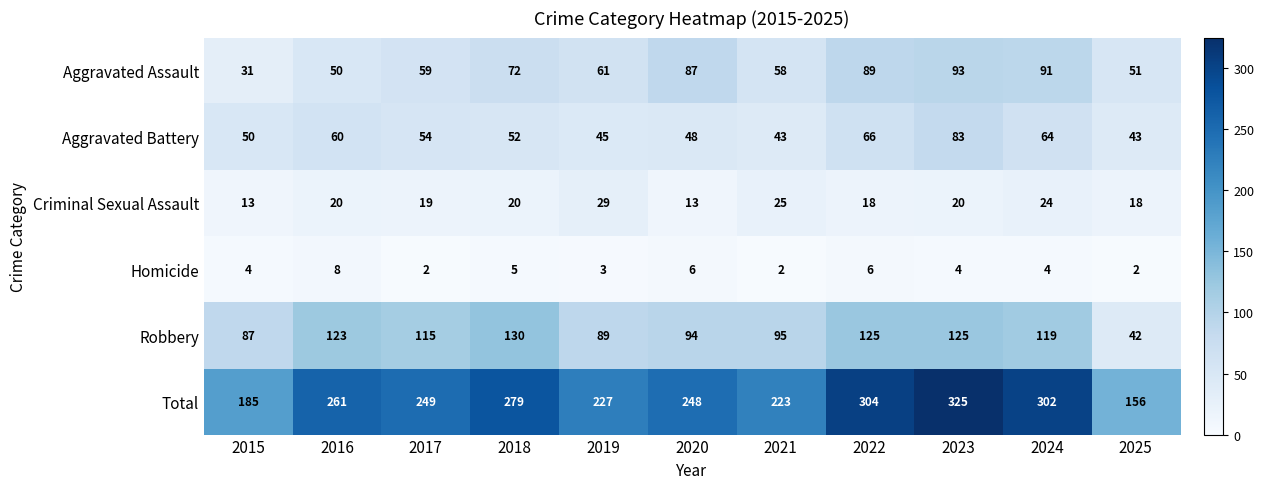

How many categories are shown in the chart?

11